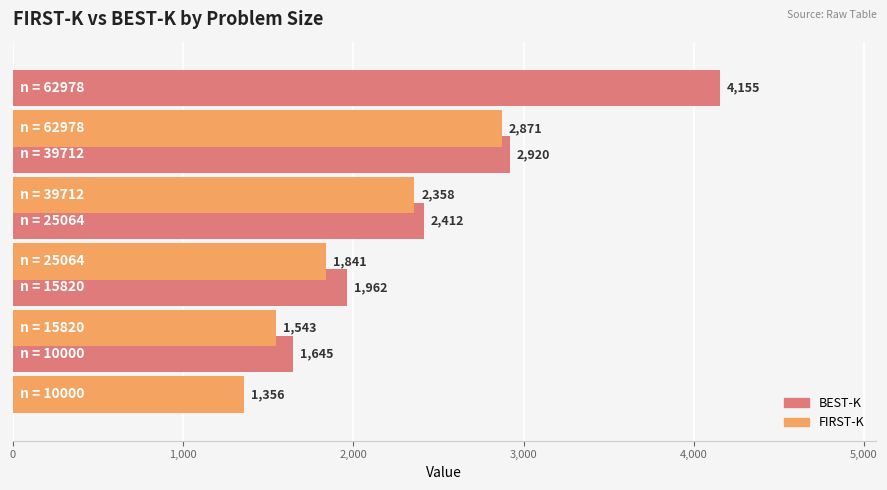

What is the average value of the BEST-K series?

2619